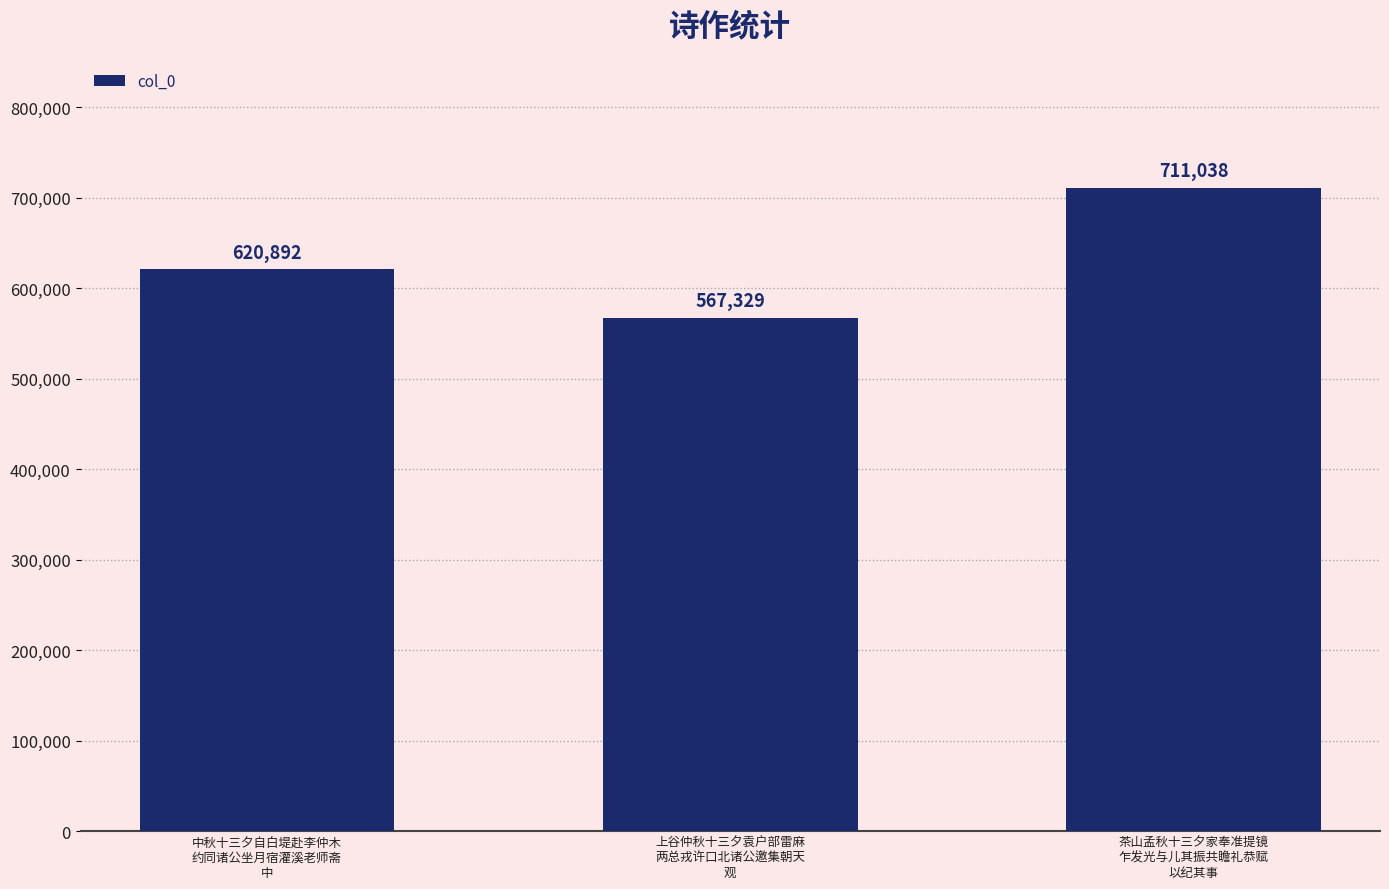

What is the average value?

633086